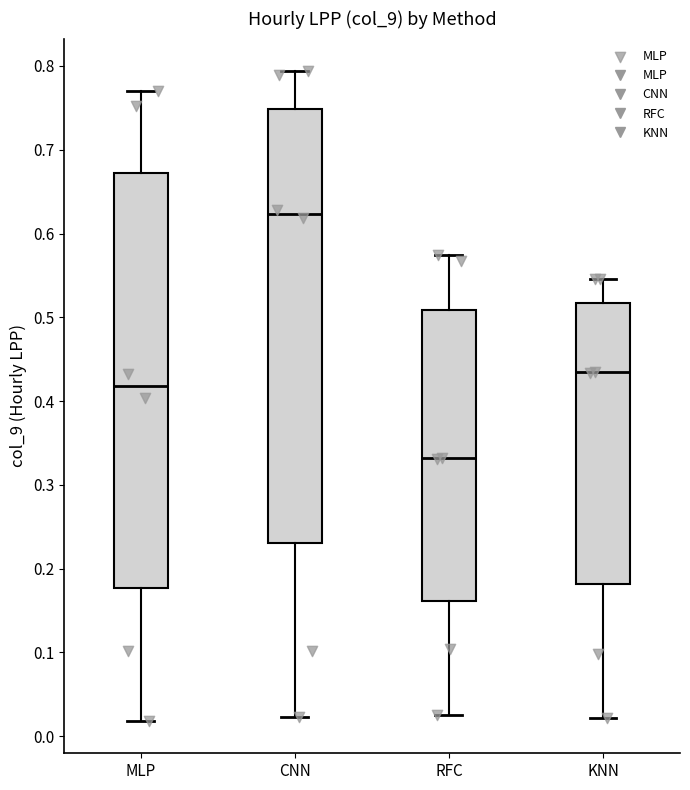

Reading left to right, transcribe this box plot: for each box, give where its median line is, the range the box spans, and where its two whiskers end, as read against the y-axis. The values are not printed on the chart, so give them approximately, as read against the axis.

MLP: median 0.42, box 0.18 to 0.67, whiskers 0.02 to 0.77
CNN: median 0.62, box 0.23 to 0.75, whiskers 0.02 to 0.79
RFC: median 0.33, box 0.16 to 0.51, whiskers 0.03 to 0.57
KNN: median 0.43, box 0.18 to 0.52, whiskers 0.02 to 0.55